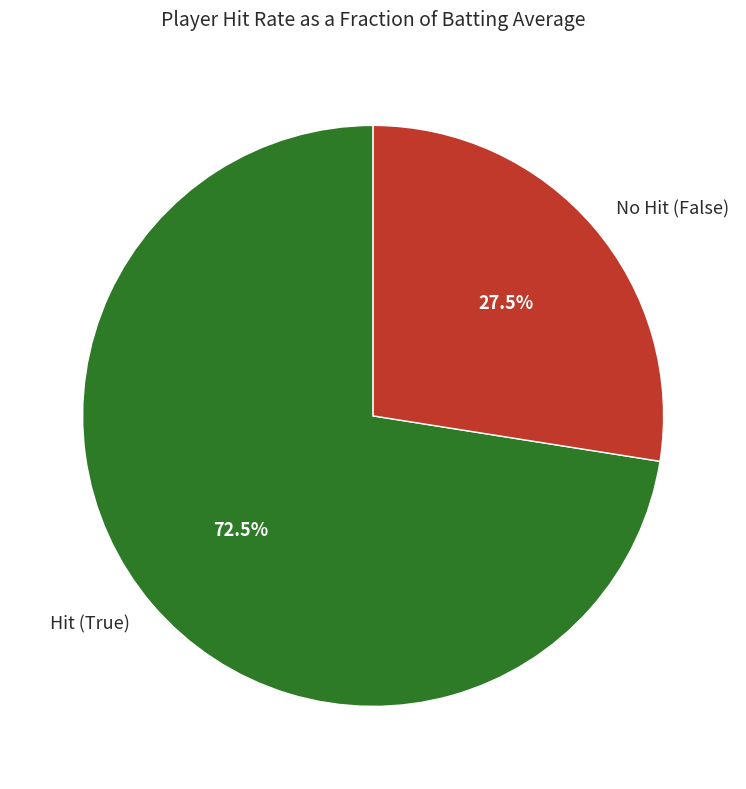

To the nearest percent, what is the average slice percentage?

50%